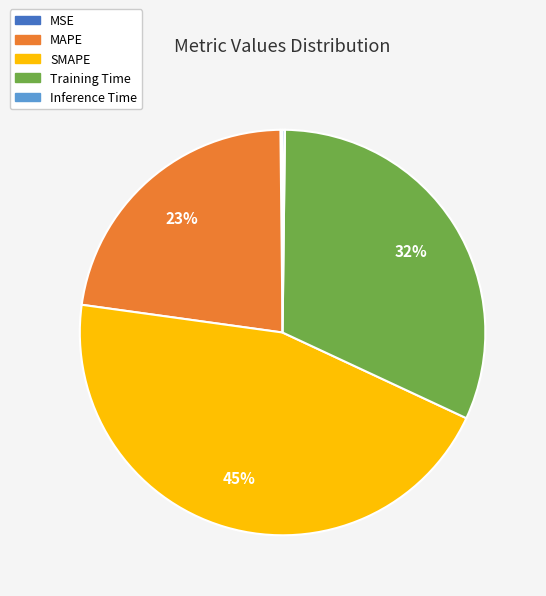

The SMAPE slice represents 57% of the pie. True or false?

False